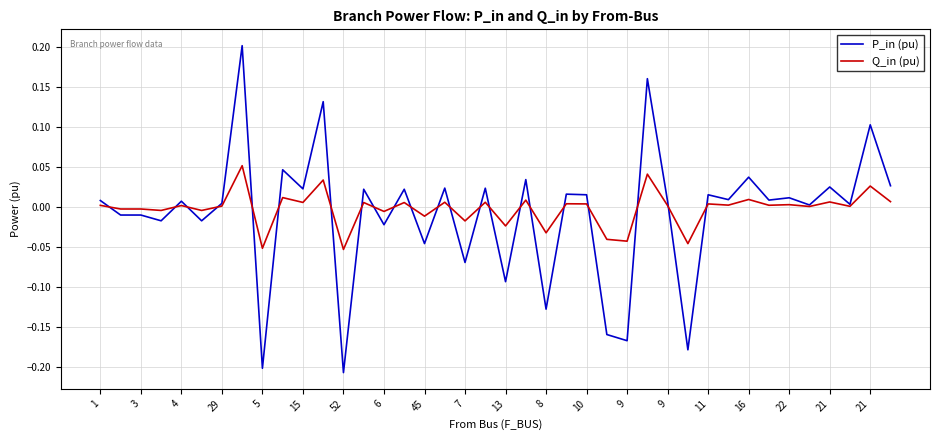

Which label corresponds to the smallest value in the chart?

52